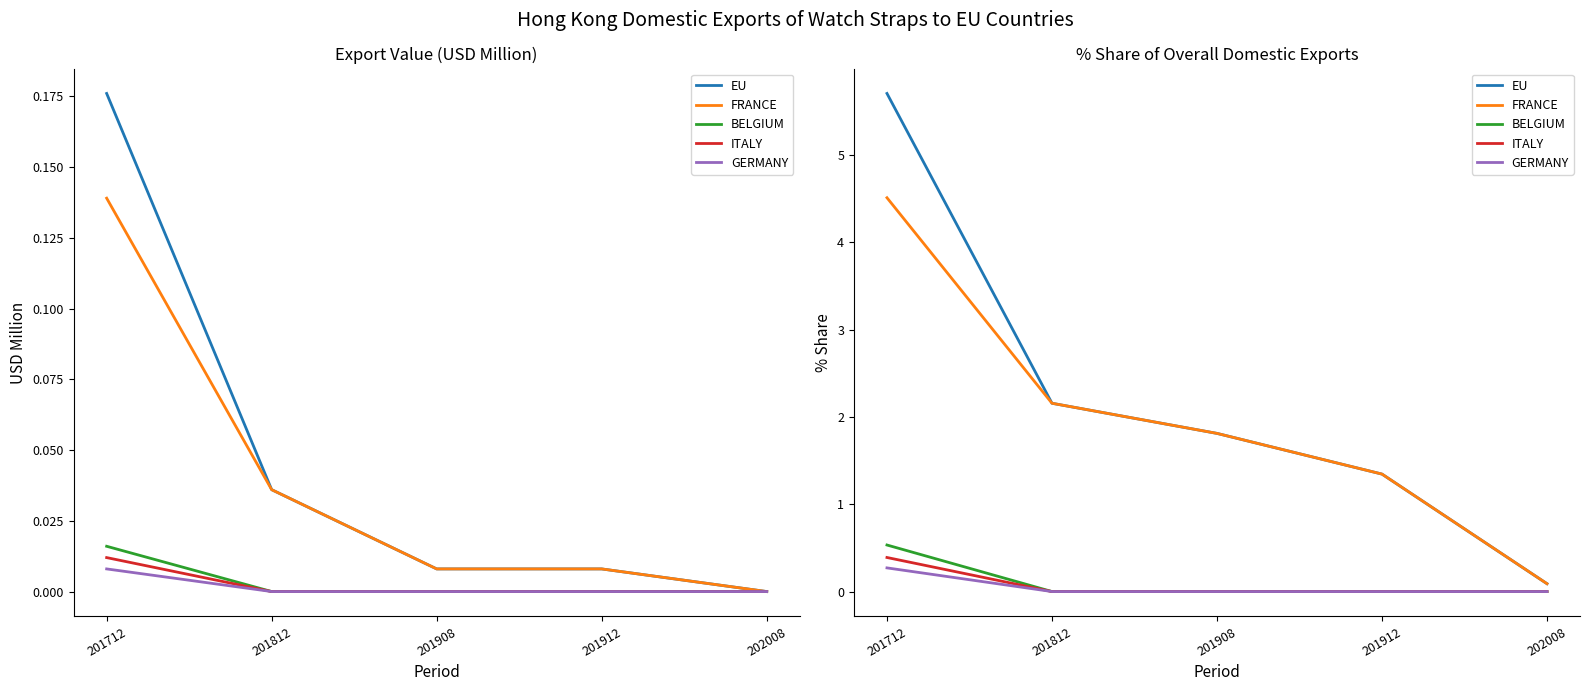

What is the maximum value for GERMANY?

0.3